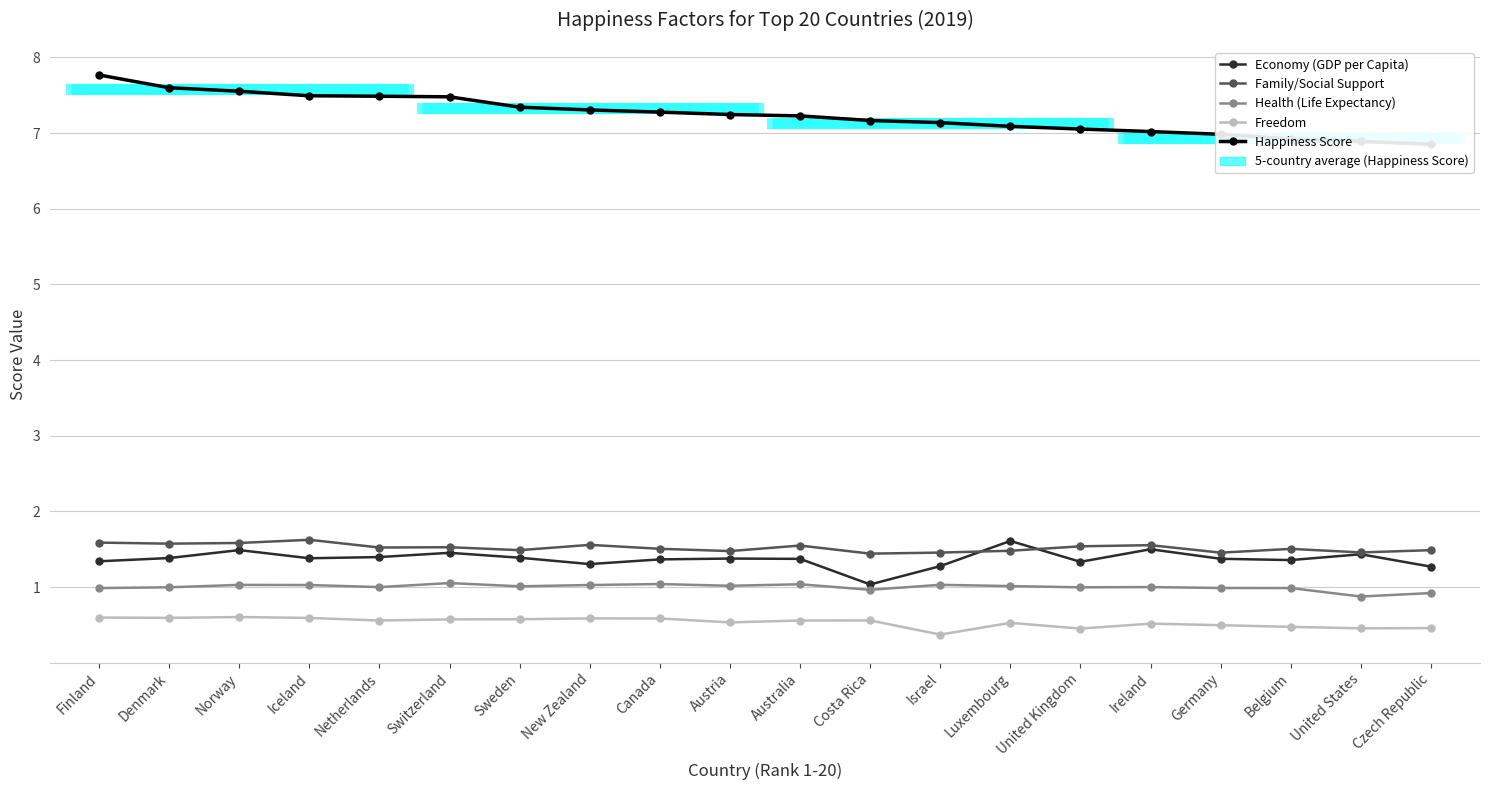

Rank the series at United States from highest to lowest value.

Happiness Score, Family/Social Support, Economy (GDP per Capita), Health (Life Expectancy), Freedom